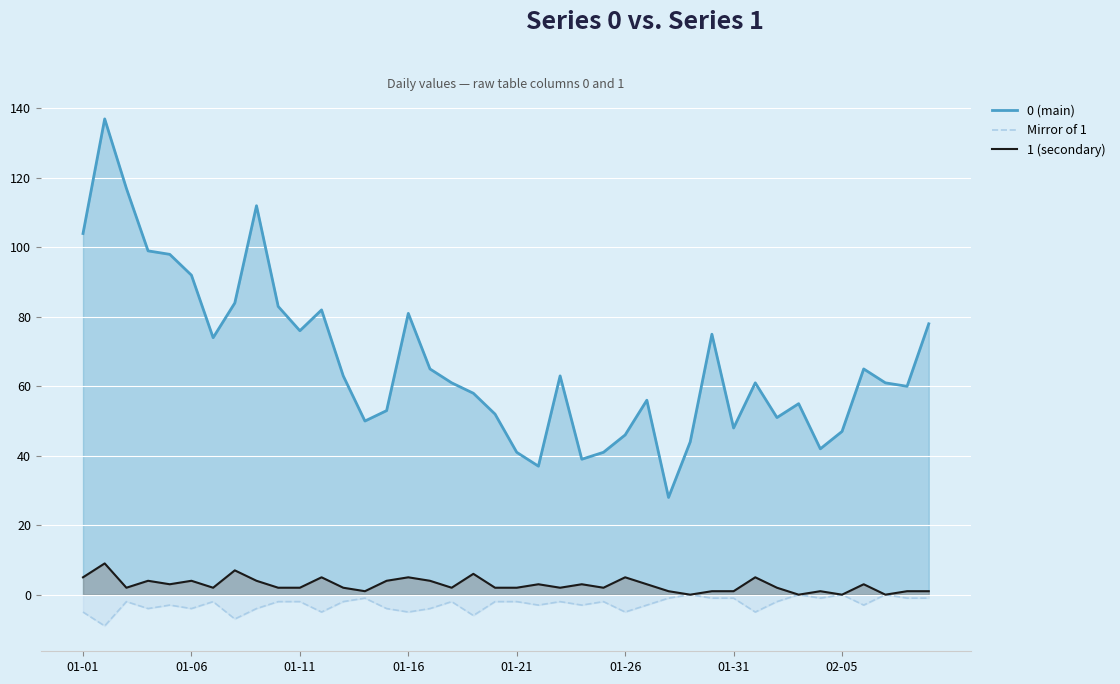

Where does the data first go above -2?

13